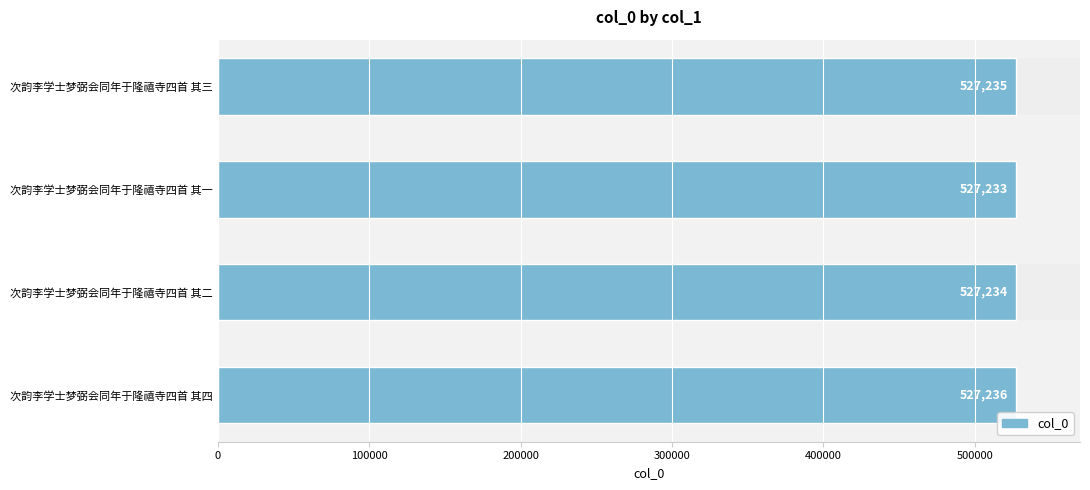

Approximately how many times larger is the value at 次韵李学士梦弼会同年于隆禧寺四首 其三 compared to 次韵李学士梦弼会同年于隆禧寺四首 其二?

1.0